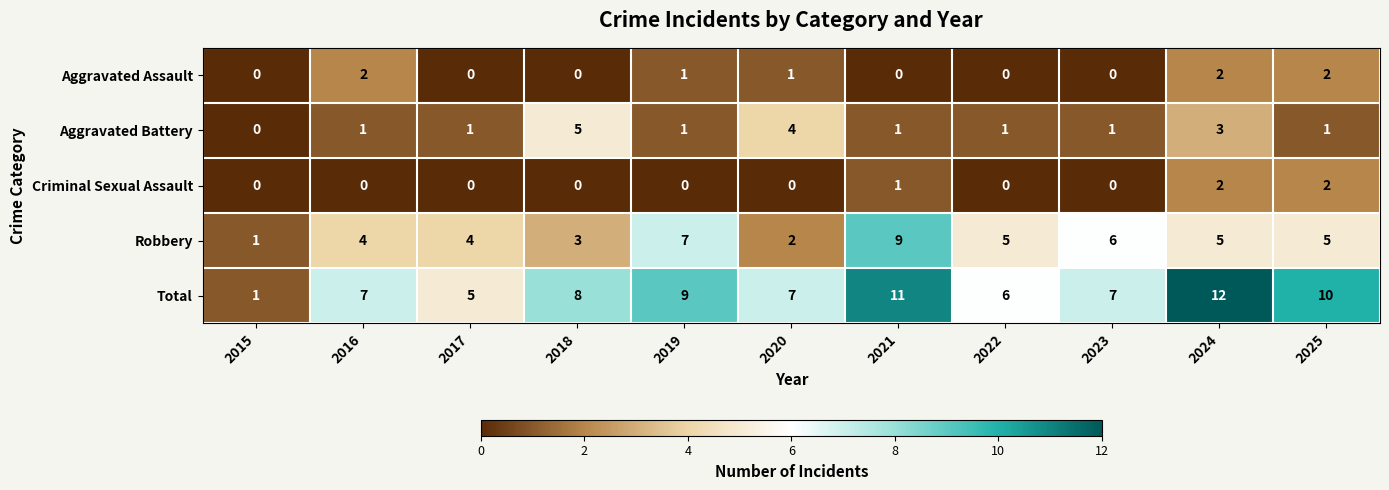

What is the difference between the highest and lowest values at 2016?

7